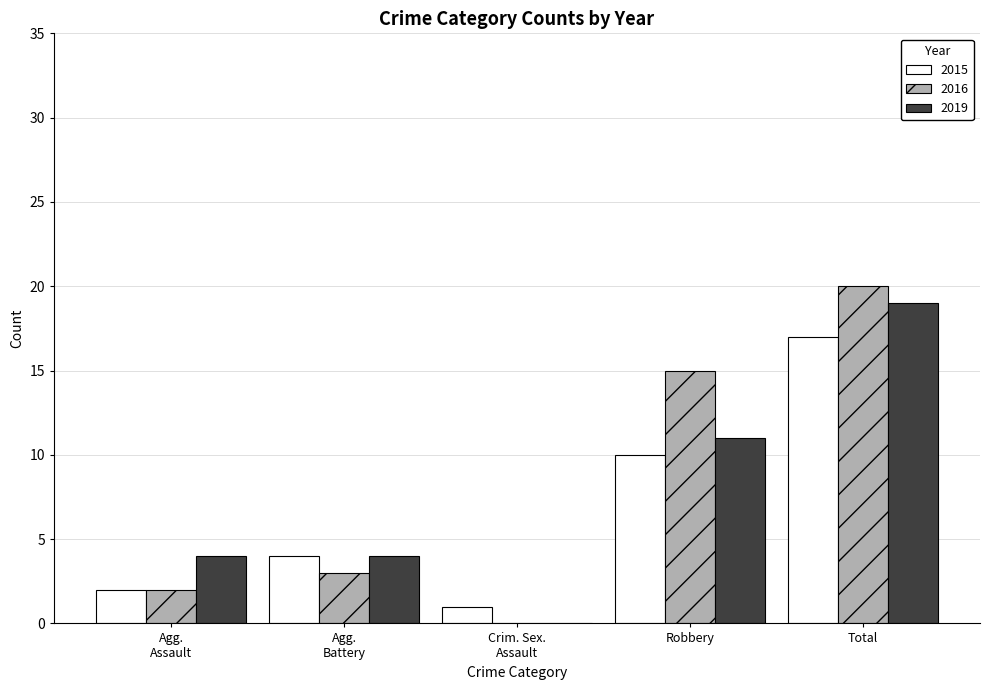

The 2016 series shows 5 at Robbery. True or false?

False